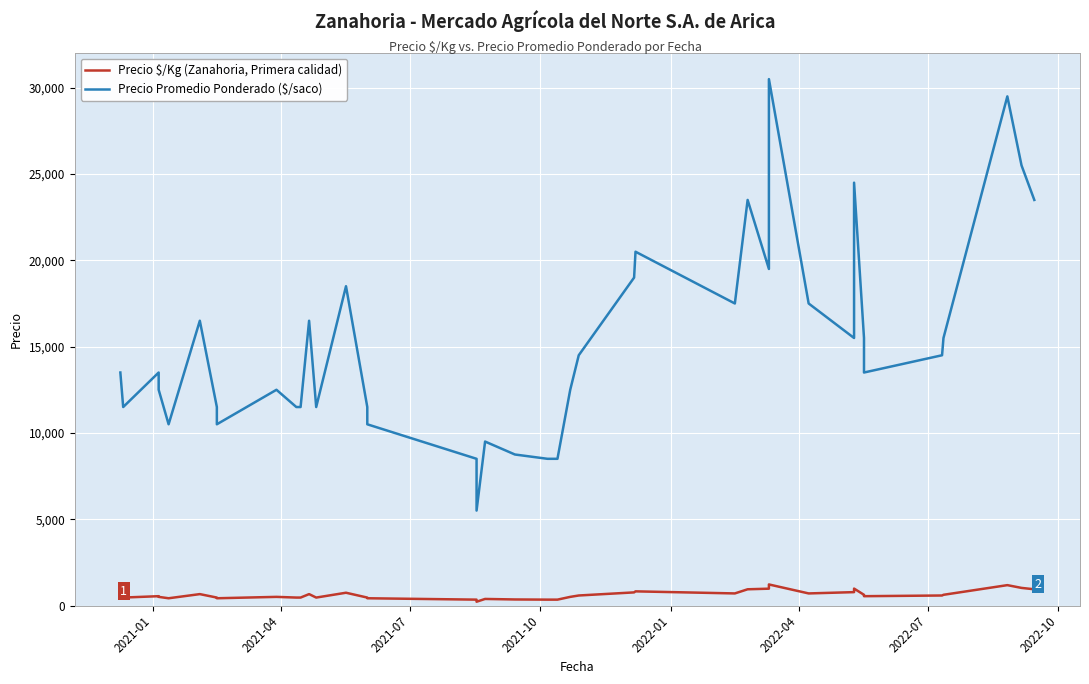

True or false: Precio Promedio Ponderado ($/saco) has a value of 17020 at 2022-01.

False